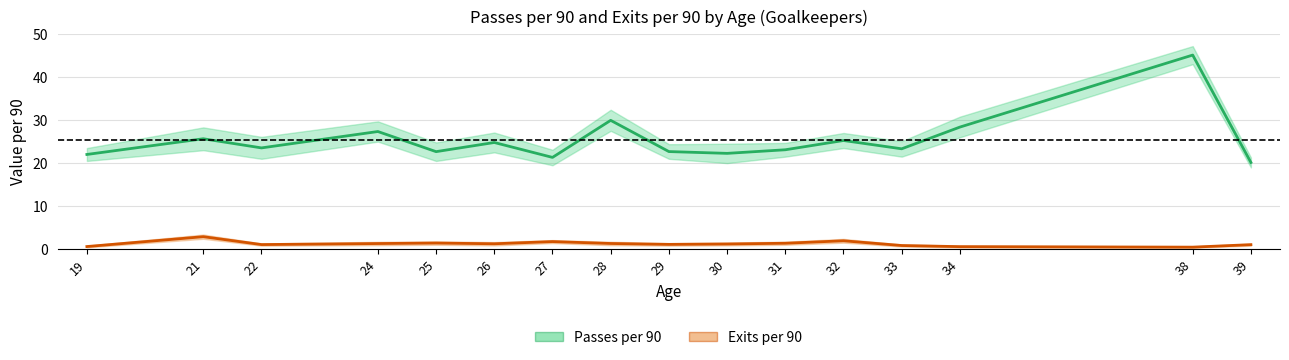

Between 39 and 38, which is larger?

38